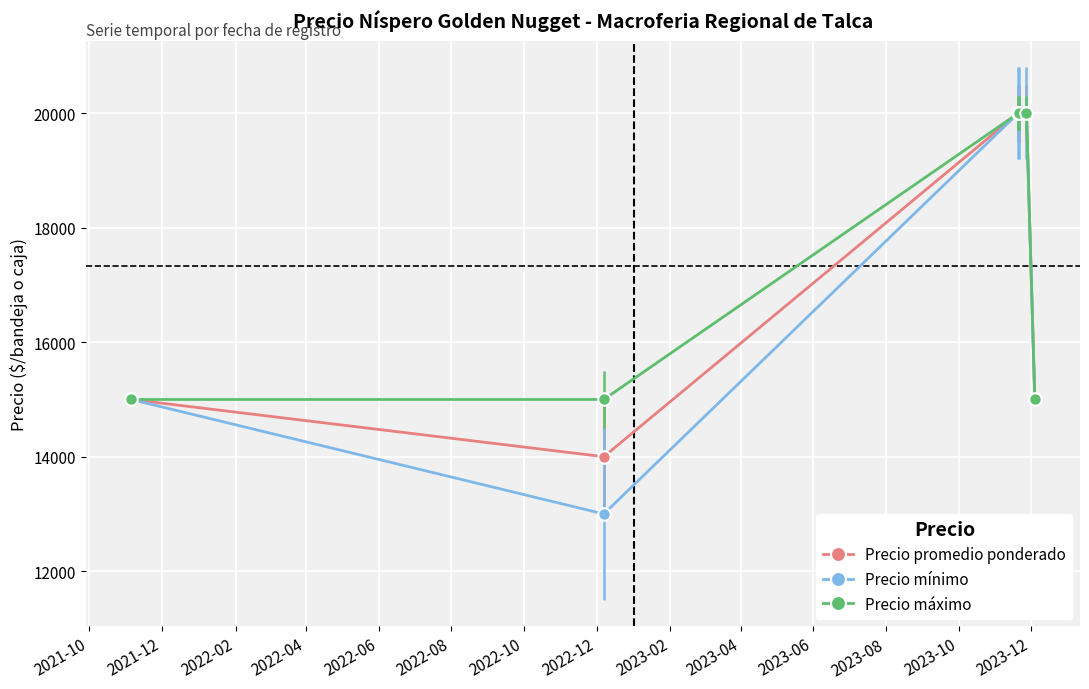

What is the difference between the second highest and minimum values in the Precio mínimo series?

7000